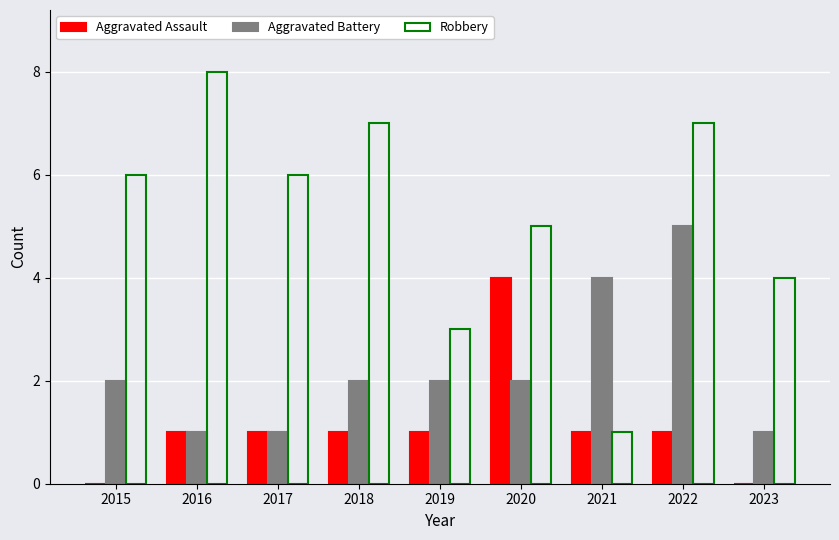

What is the sum of all Aggravated Assault values?

10